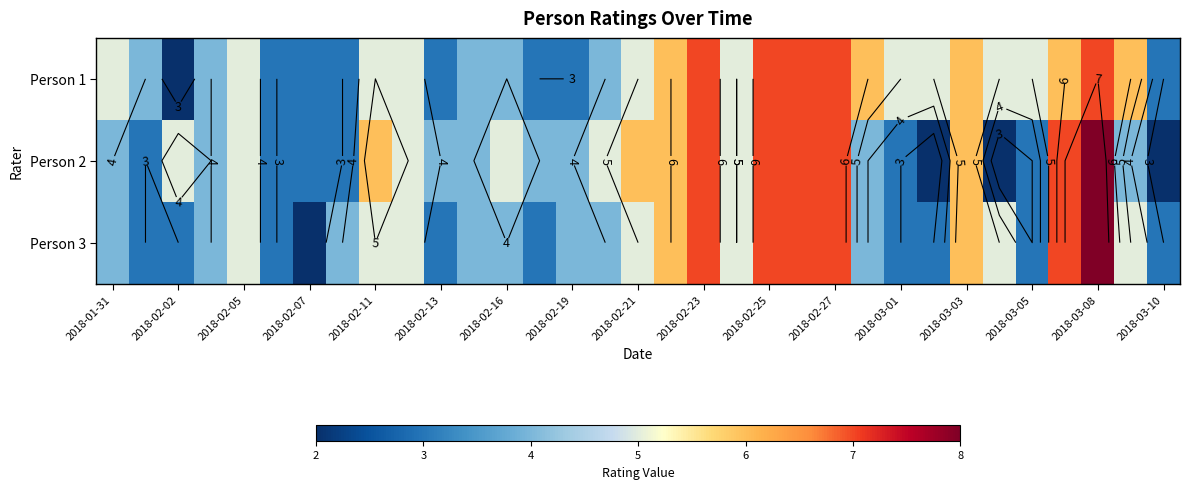

Count the Person 2 values in the range 3 to 6.

24